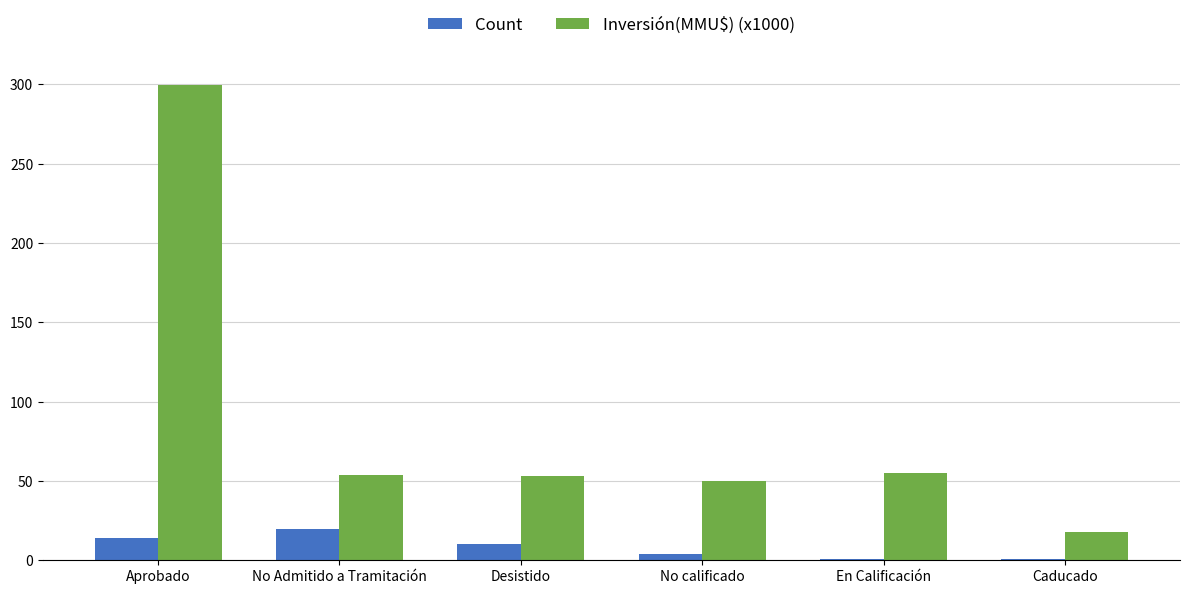

Where is Count nearest to the value 10?

Desistido